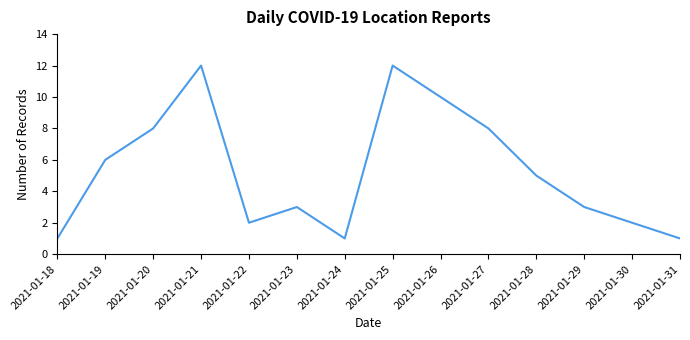

The value at 2021-01-26 is 10. True or false?

True